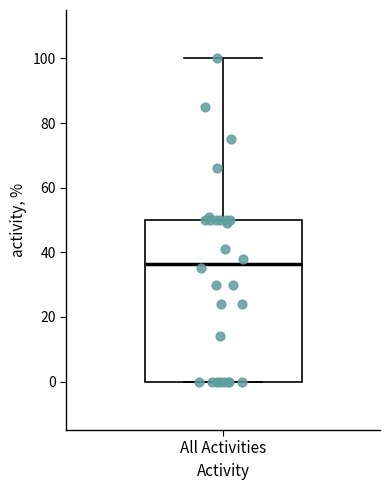

Read this box plot against the y-axis: the position of the median line, the range covered by the box, and the ends of both whiskers. The values are not printed on the chart, so give them approximately, as read against the axis.

median 36, box 0 to 50, whiskers 0 to 100